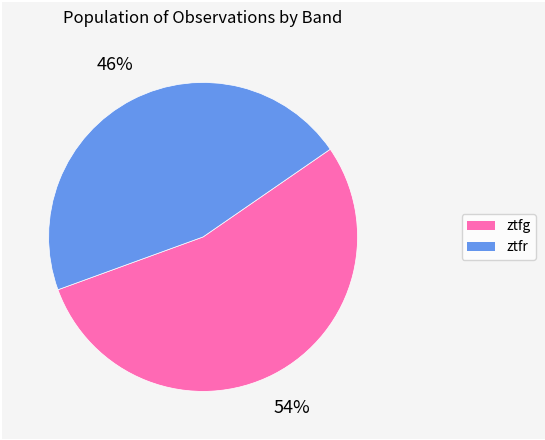

The ztfg slice represents 54% of the pie. True or false?

True